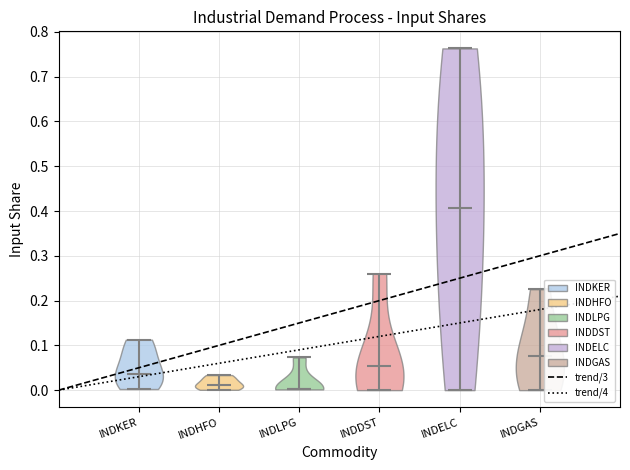

What is the lowest point the violin for INDLPG reaches on the y-axis? The values are not printed on the chart, so give them approximately, as read against the axis.

0.00